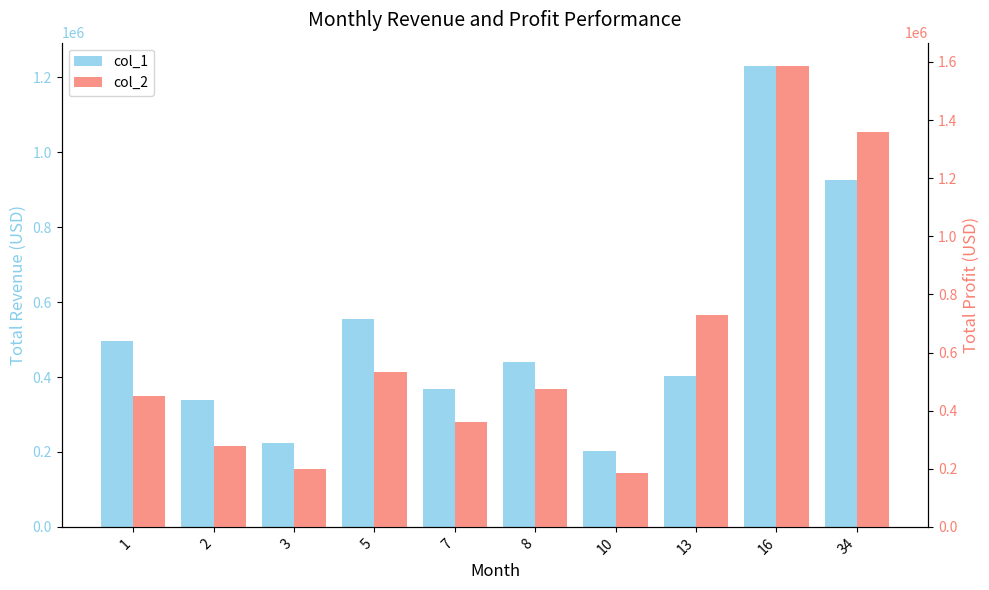

At how many categories does at least one series exceed 1507599?

1